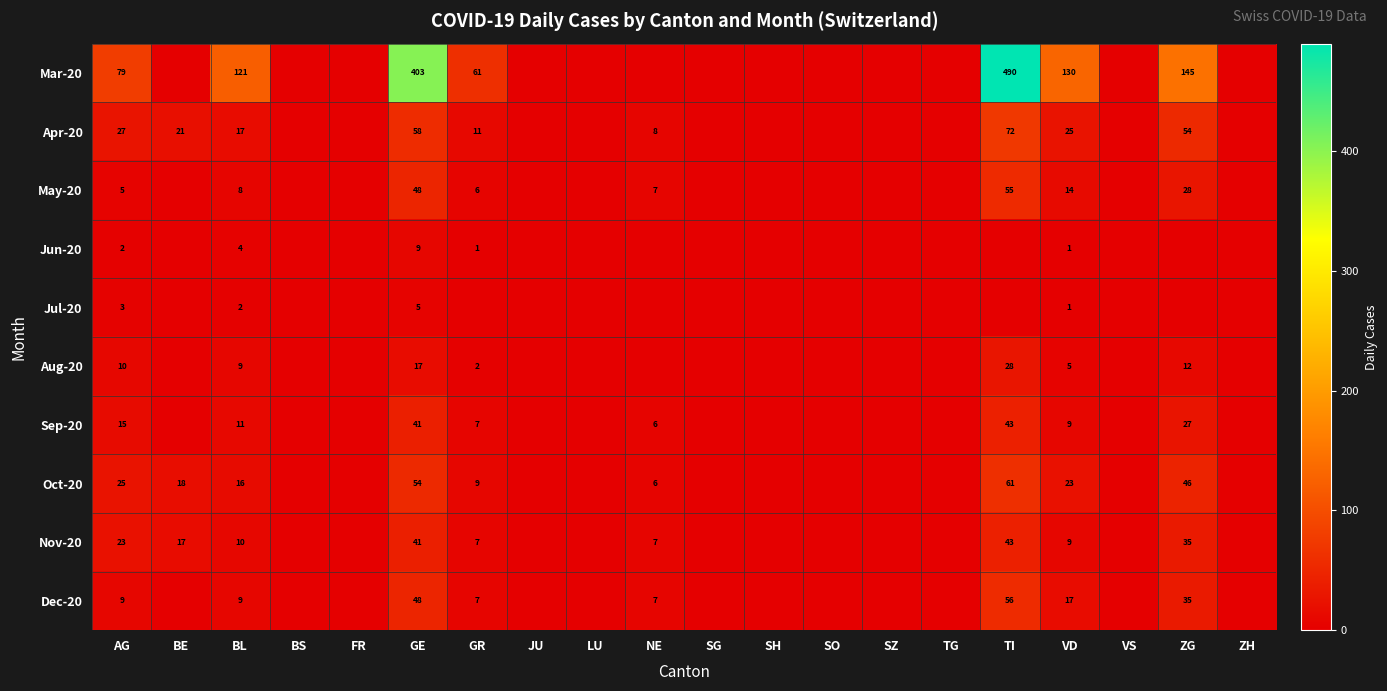

The Sep-20 series shows 6 at NE. True or false?

True